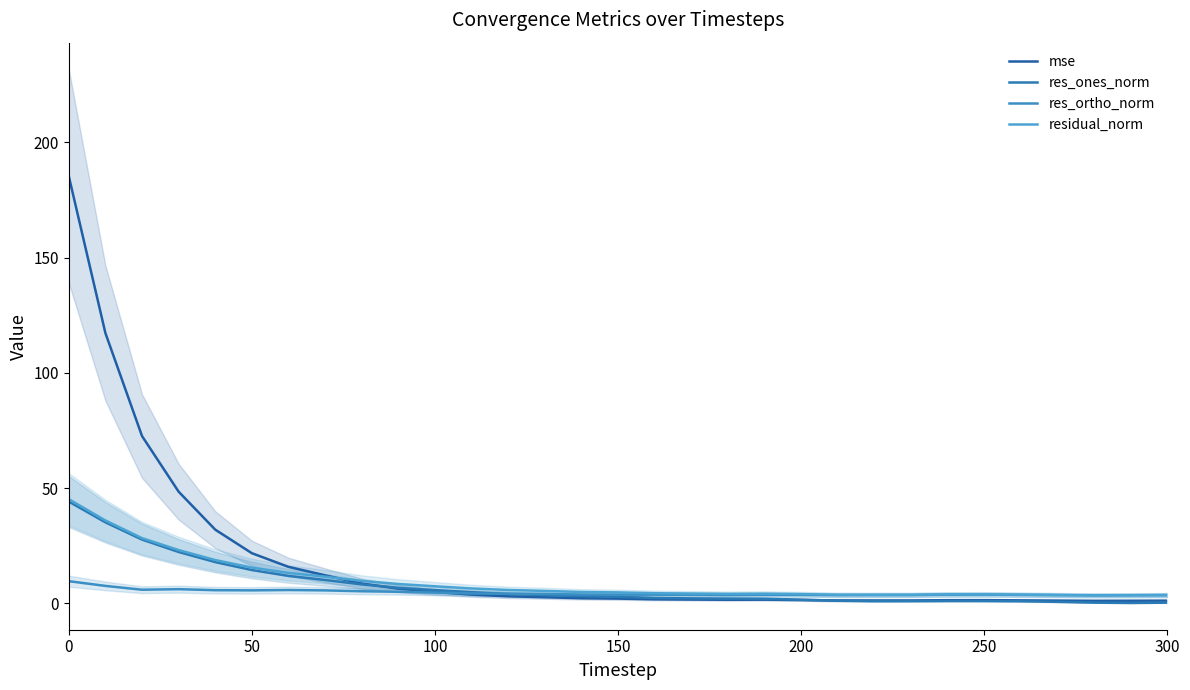

Is this an area chart (filled region under the line)?

No